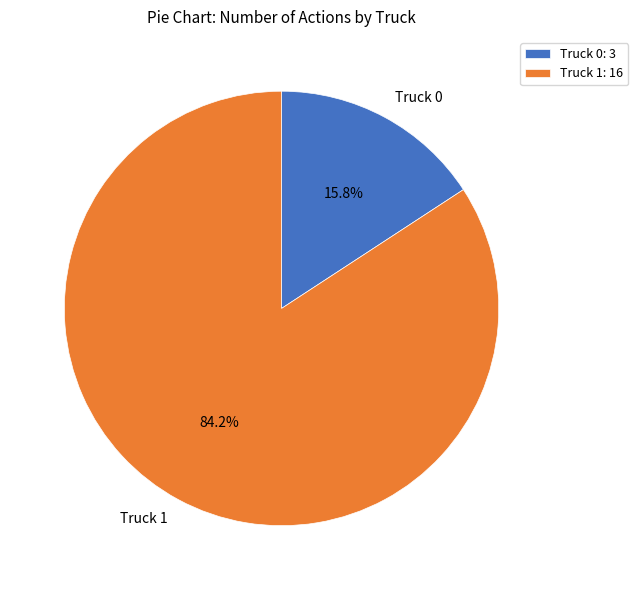

Which slice is the smallest?

Truck 0